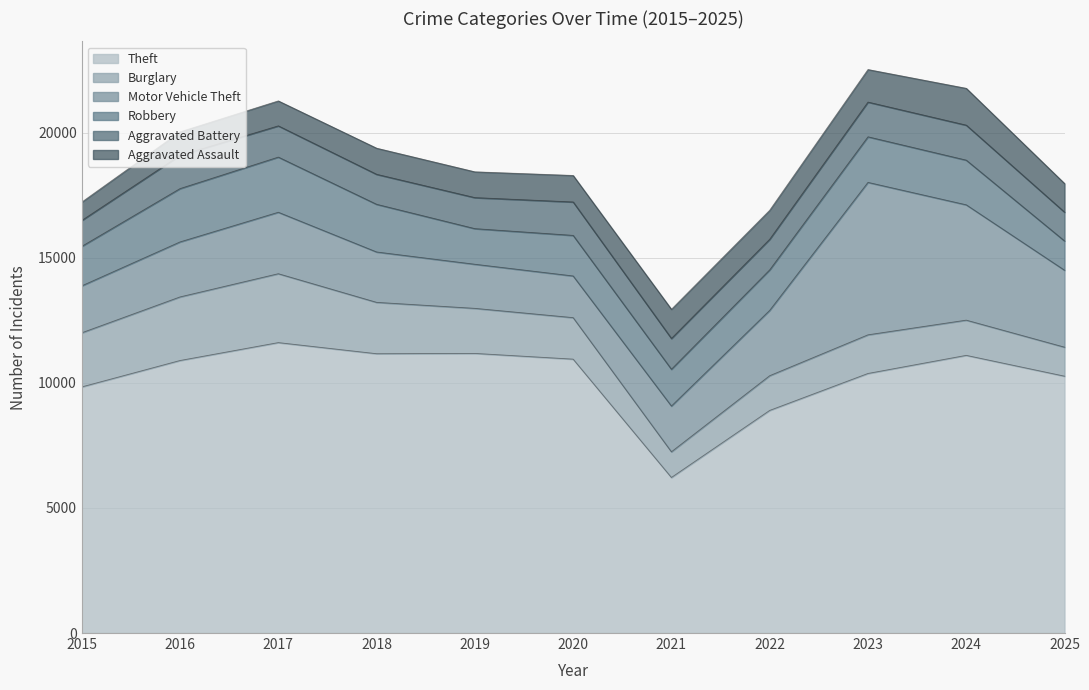

How many lines are shown in the chart?

6